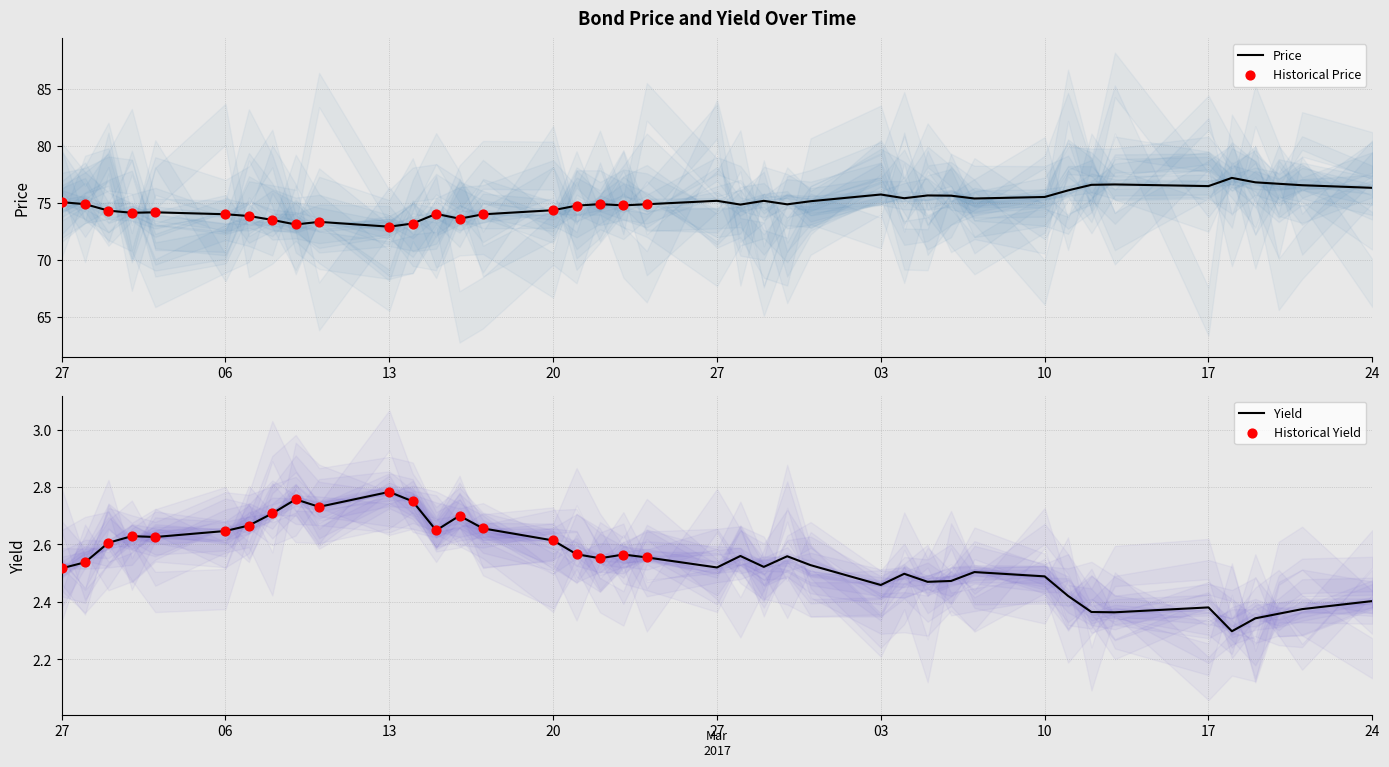

Is the value of Yield at 2017-03-17 greater than the value of Price at 2017-04-20?

No